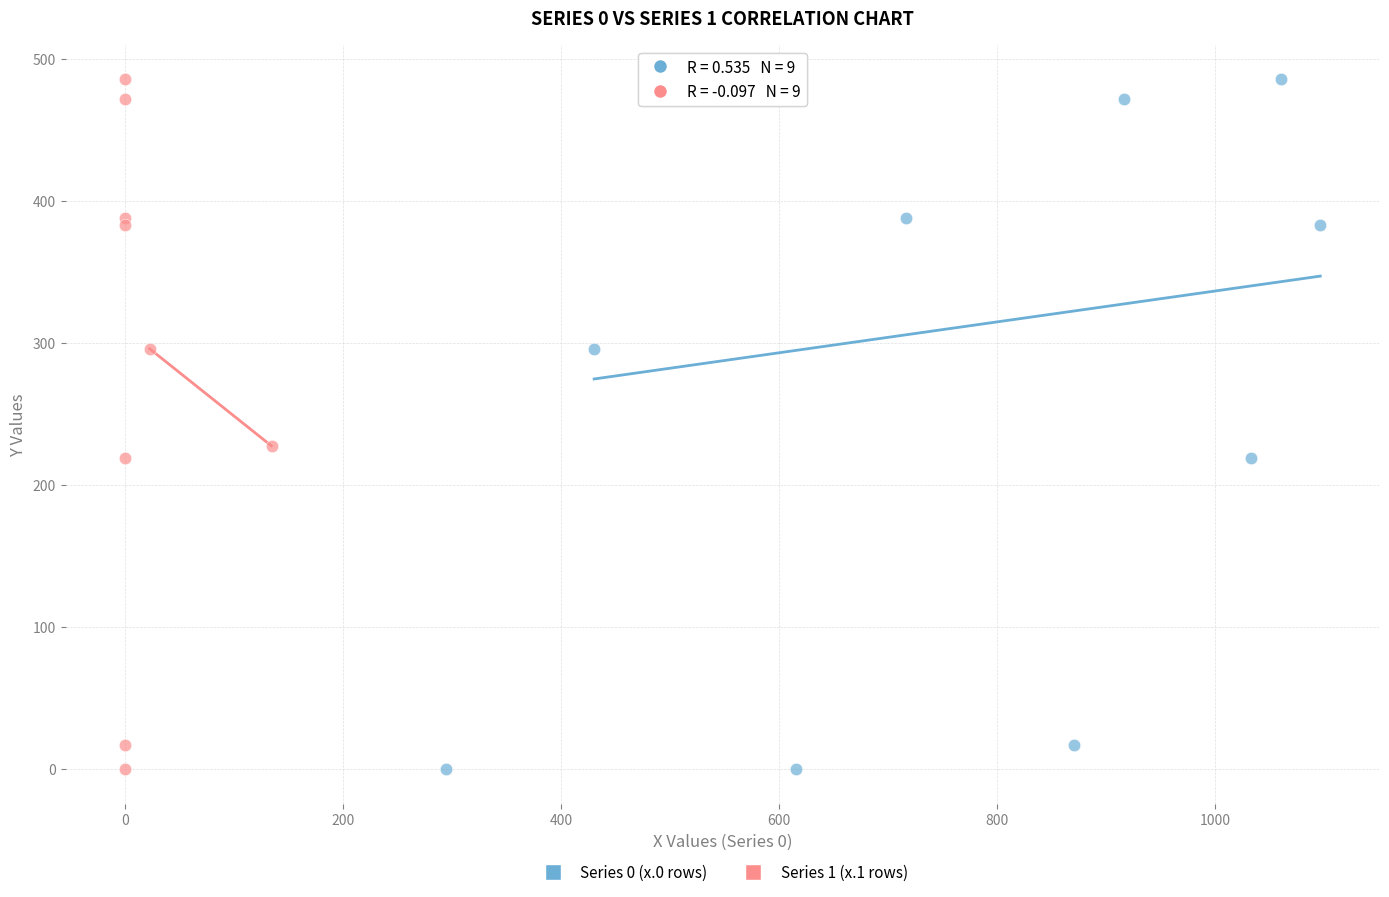

What are all the series names shown in the legend?

Series 0 (x.0 rows), Series 1 (x.1 rows)